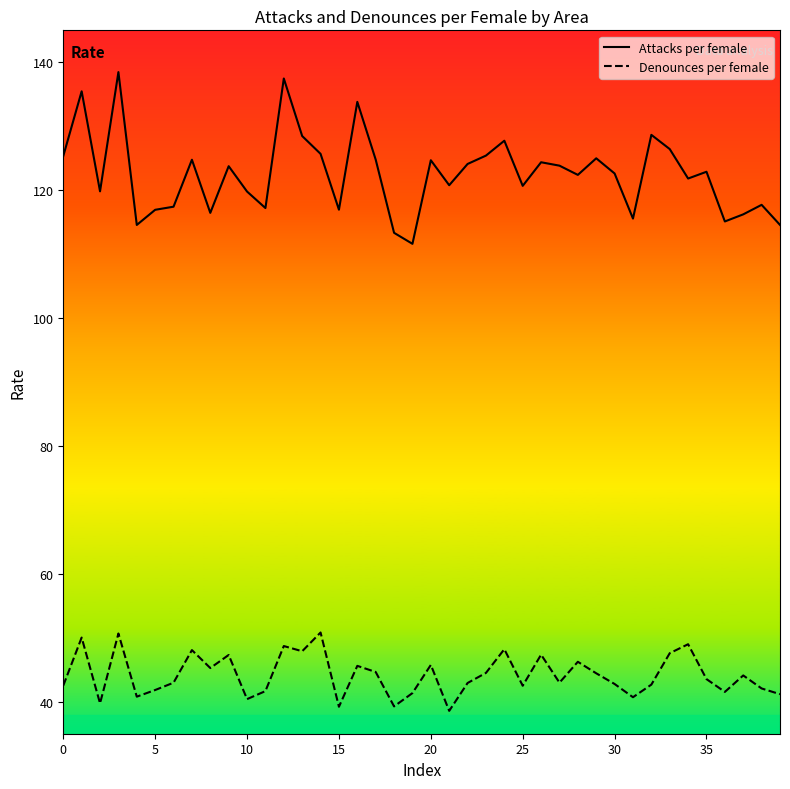

What are all the series names shown in the legend?

Attacks per female, Denounces per female